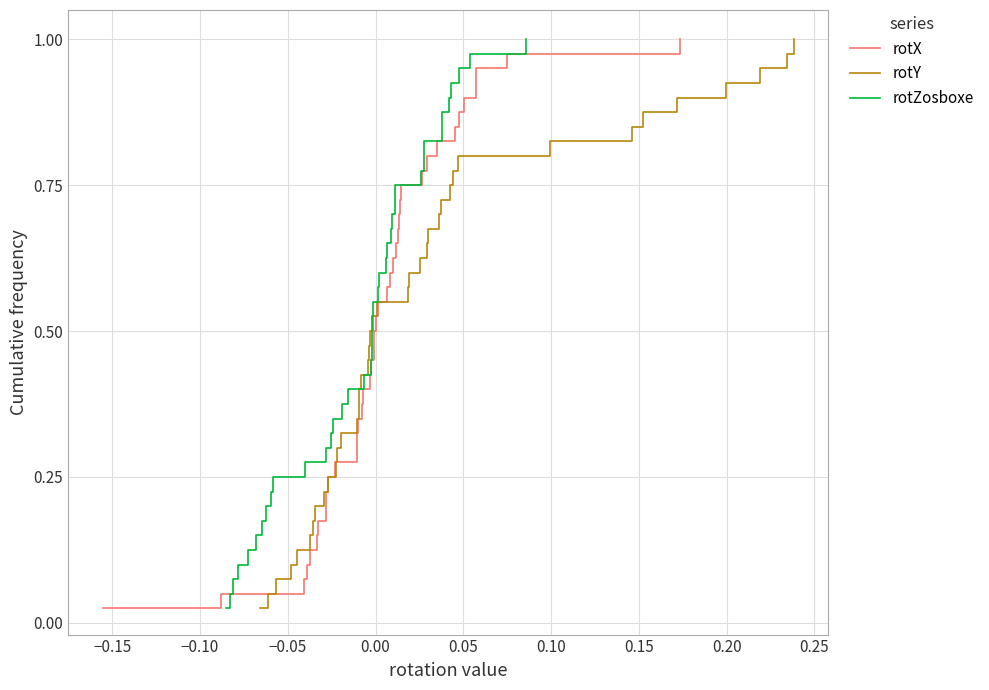

The rotZosboxe series shows 0.2 at 23. True or false?

False